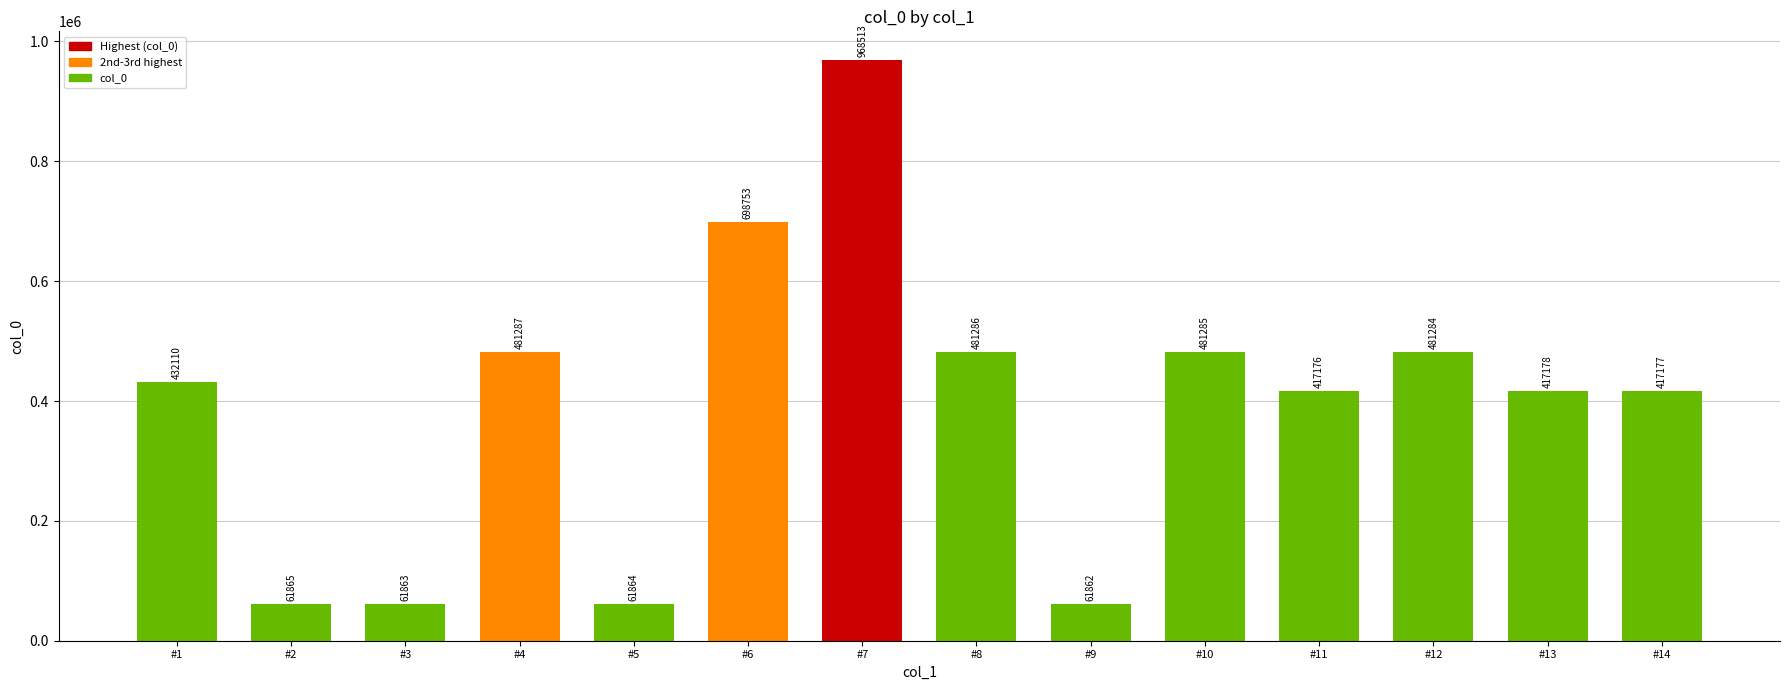

What is the maximum value shown in the chart?

968513